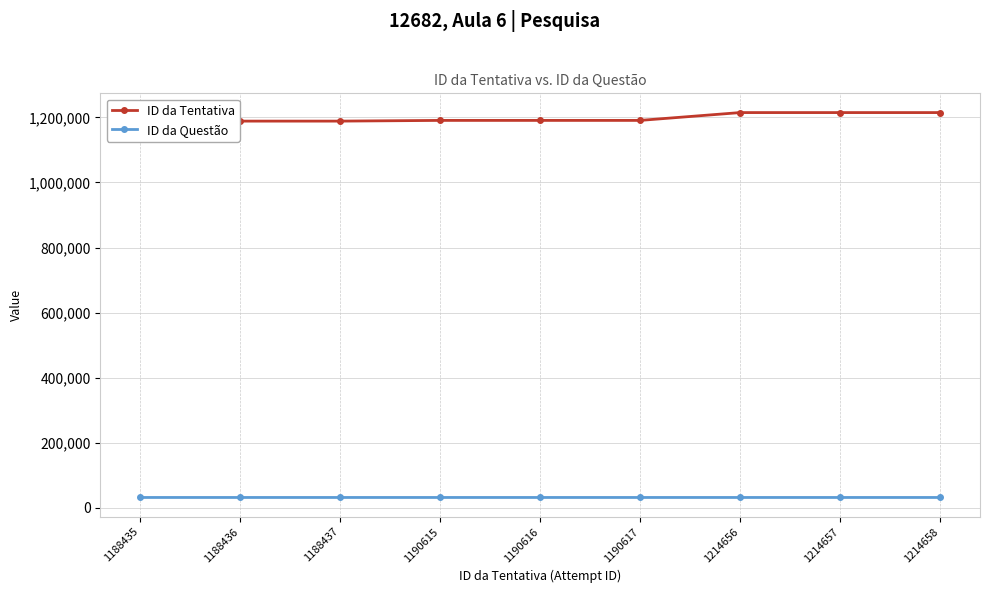

True or false: ID da Questão and ID da Tentativa cross at least once.

False